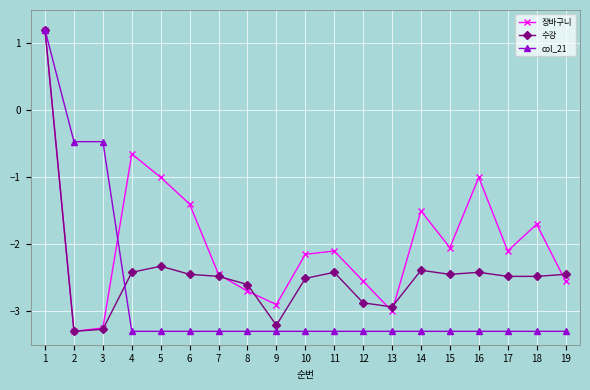

List the series in order of their overall mean, highest first.

장바구니, 수강, col_21